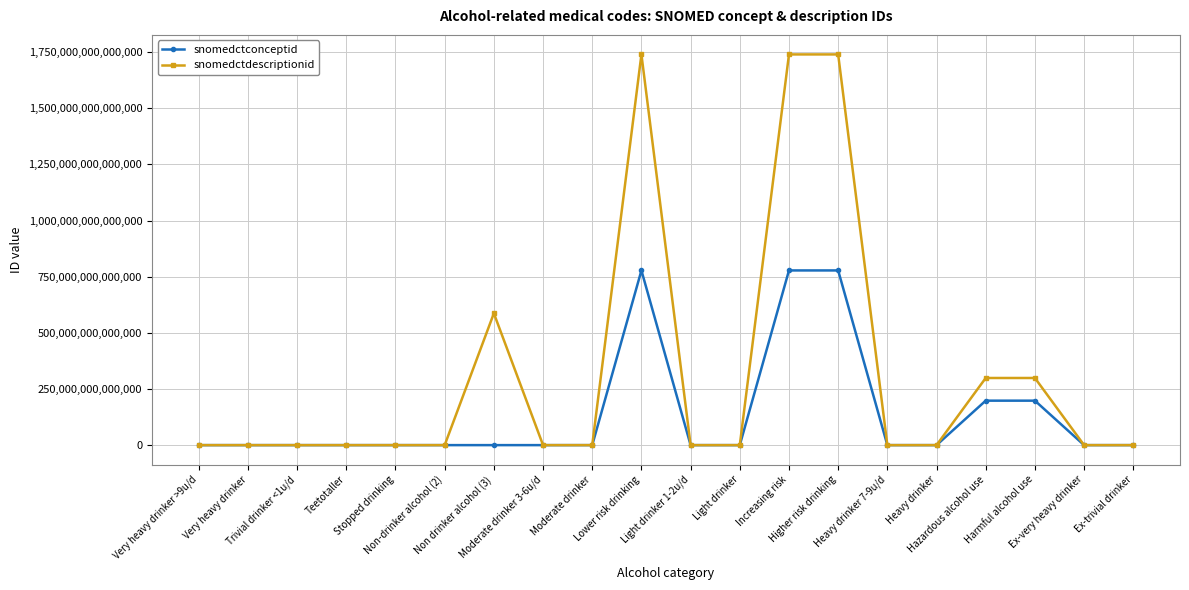

Which series has the widest spread of values?

snomedctdescriptionid